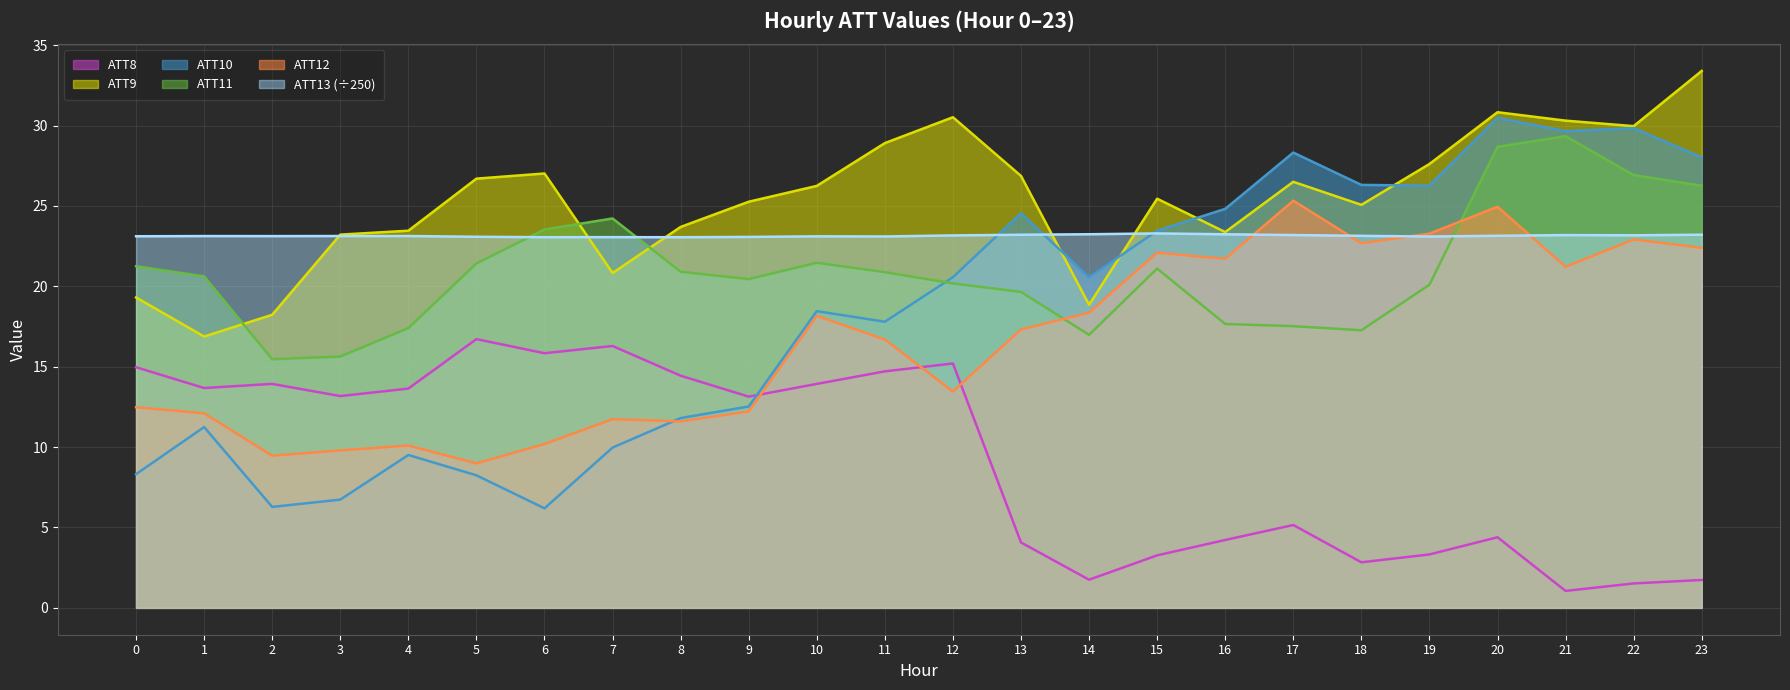

Which series changed the most between 2 and 16?

ATT10